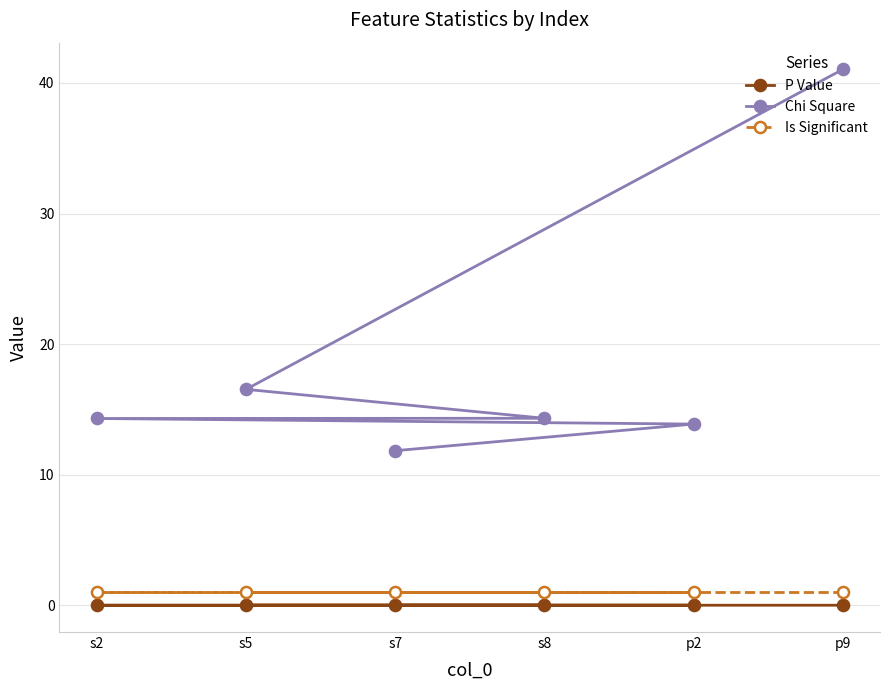

True or false: Is Significant and P Value intersect in this chart.

False